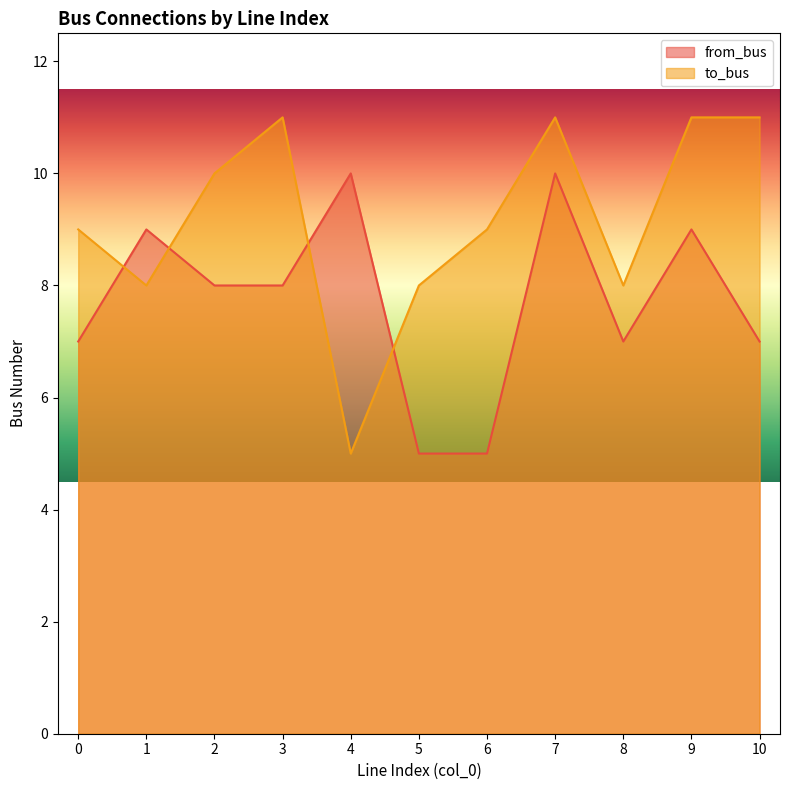

True or false: from_bus has a value of 7 at 0.

True